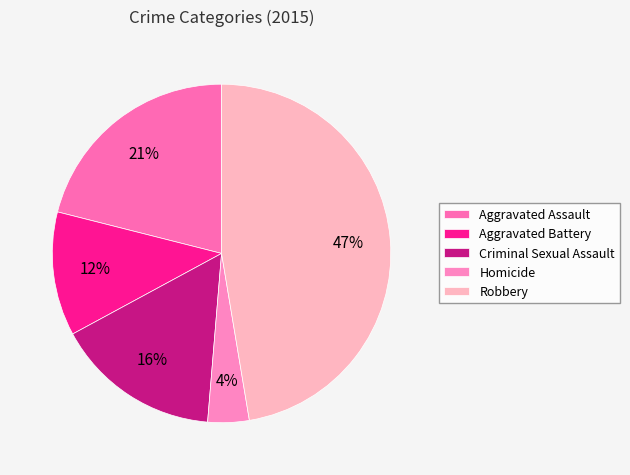

How many slices are in this pie chart?

5